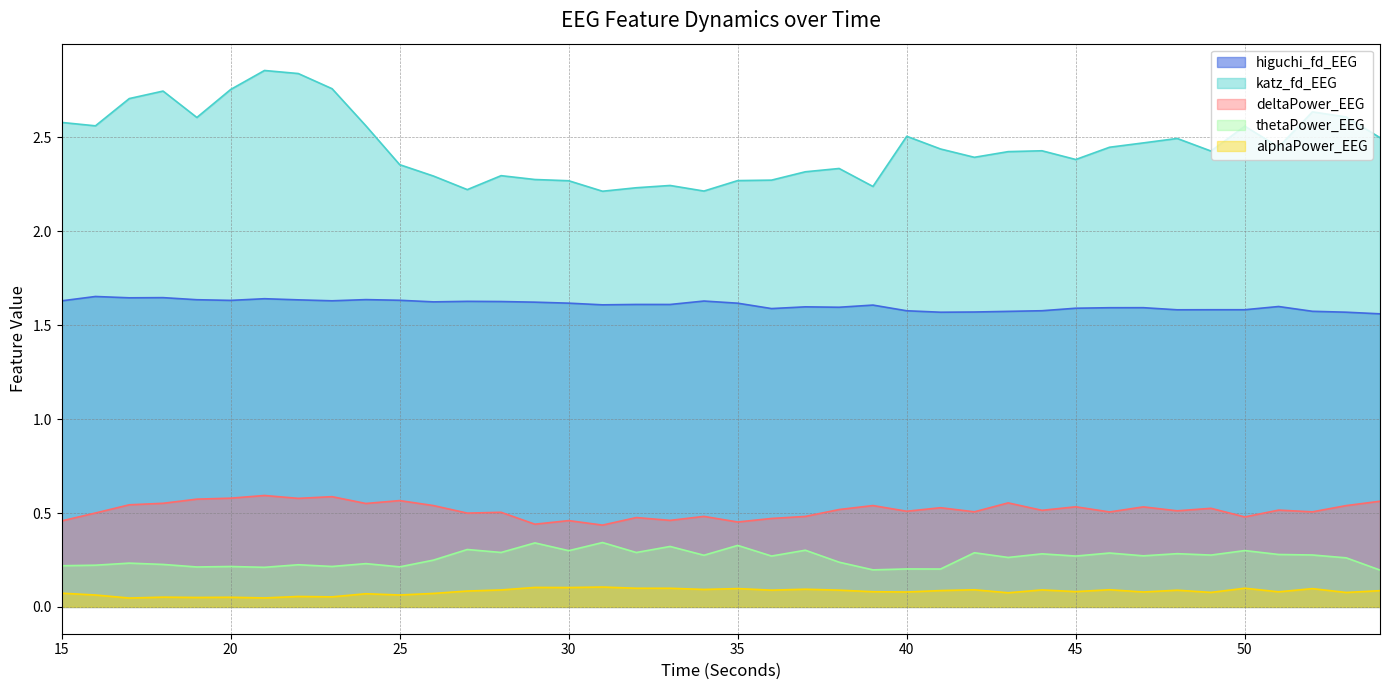

Rank the series at 19 from highest to lowest value.

katz_fd_EEG, higuchi_fd_EEG, deltaPower_EEG, thetaPower_EEG, alphaPower_EEG